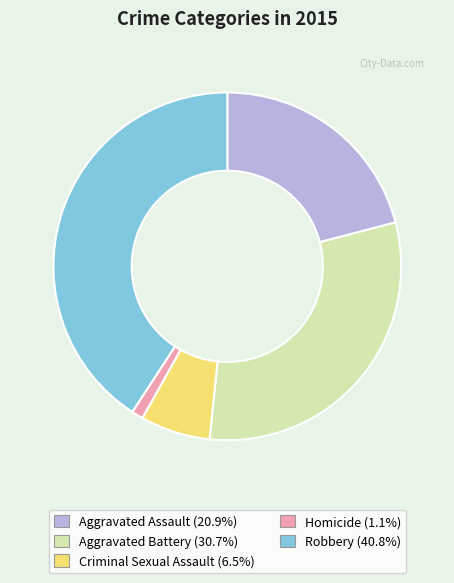

Does Criminal Sexual Assault represent more than half of the total?

No